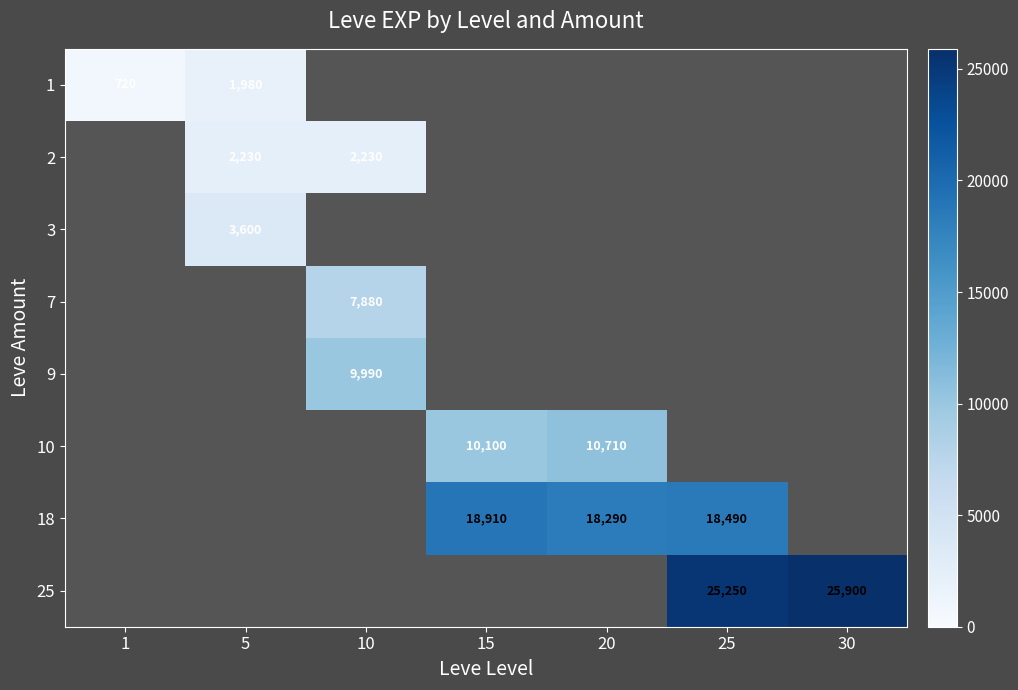

True or false: 10 has a value of 10100 at 15.

True